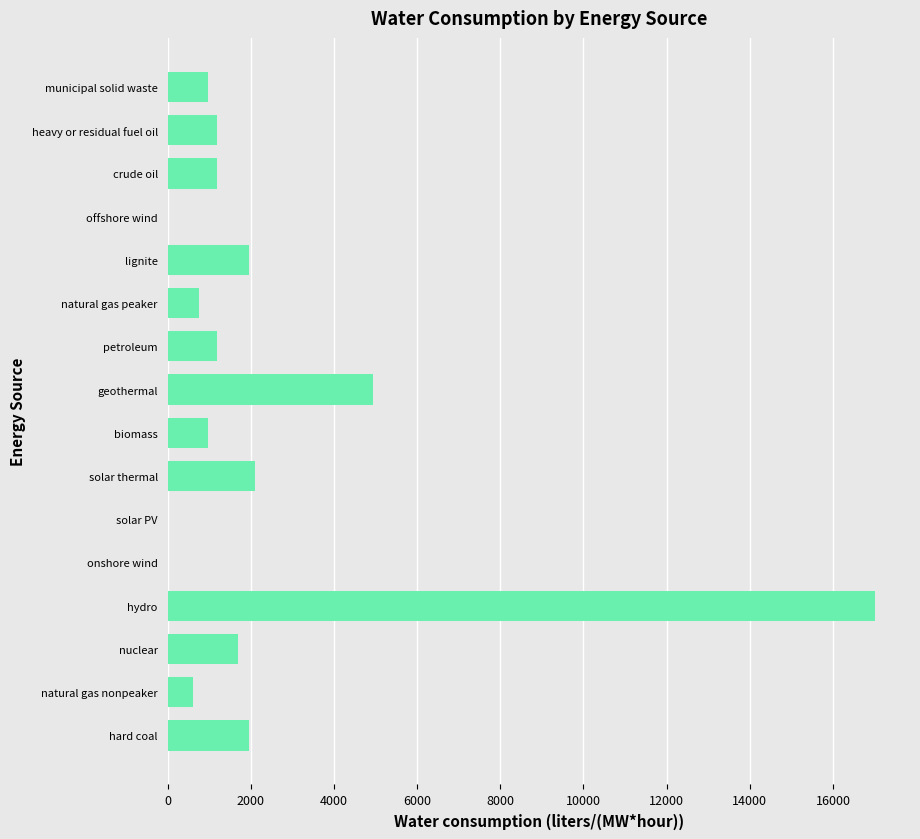

Count the number of values greater than 1183.

9